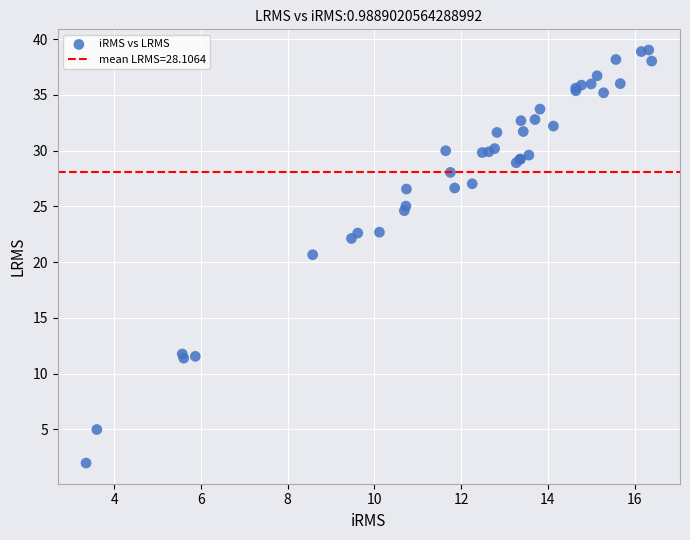

What Y value in the scatter plot is closest to 20?

20.7